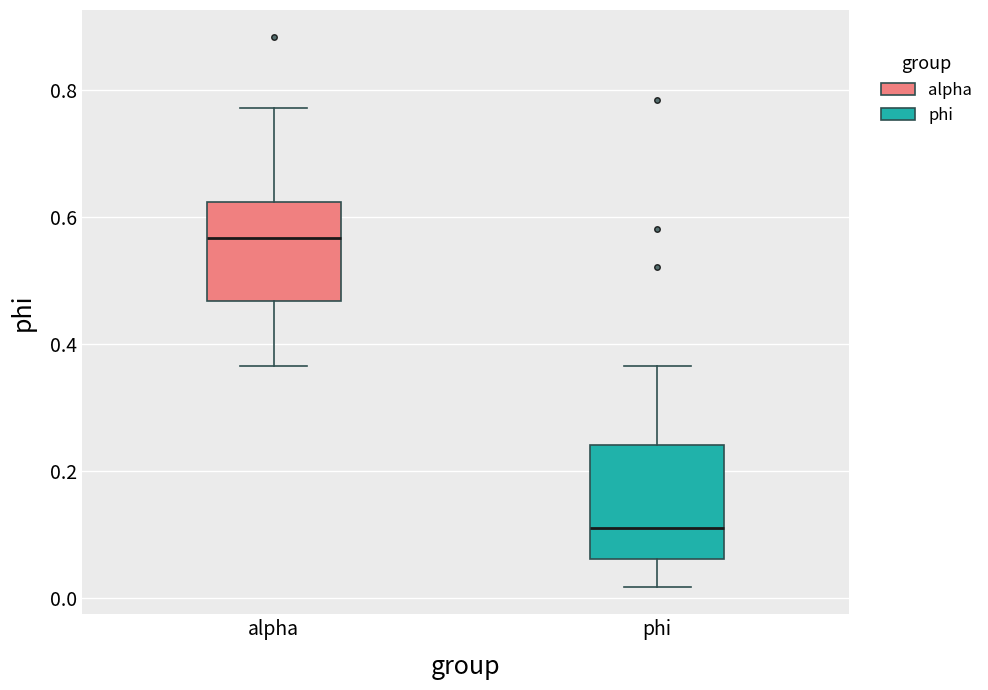

Reading left to right, read every box against the y-axis: the position of its median line, the range the box covers, and the ends of its whiskers. The values are not printed on the chart, so give them approximately, as read against the axis.

alpha: median 0.56, box 0.46 to 0.62, whiskers 0.36 to 0.78
phi: median 0.12, box 0.06 to 0.24, whiskers 0.02 to 0.36